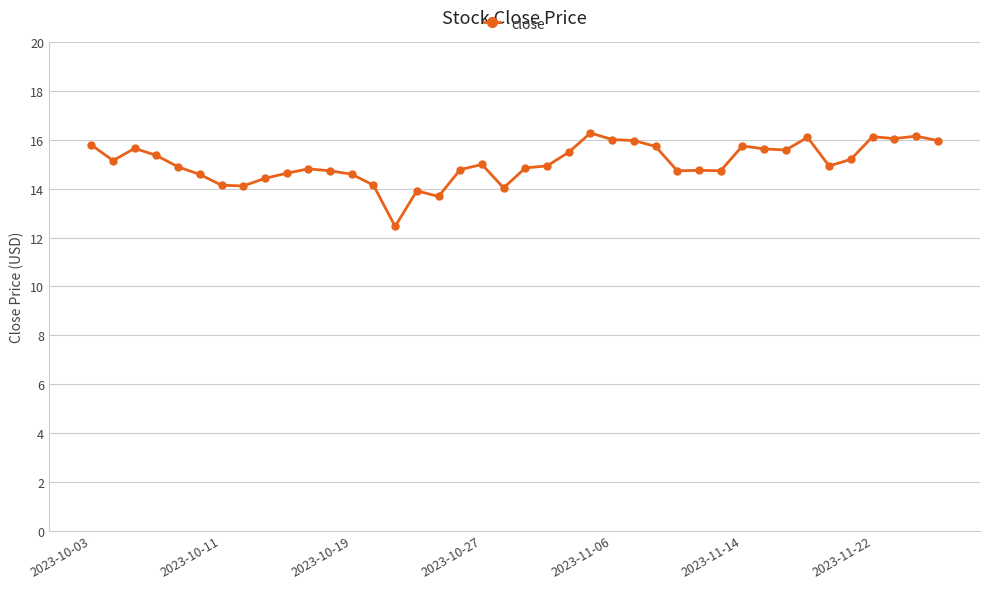

What is the sum of all values?

602.2